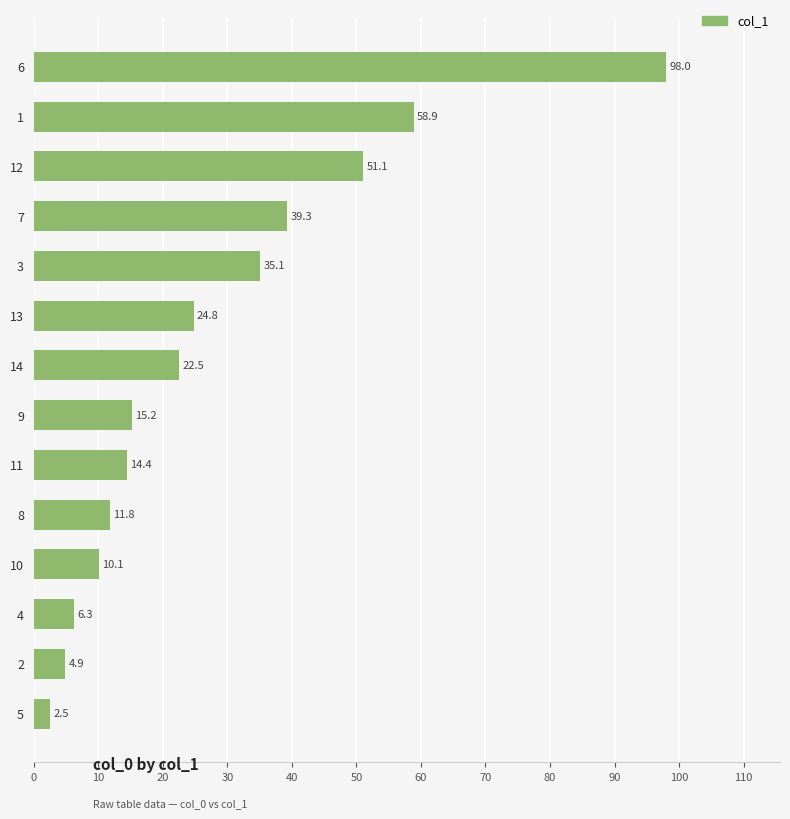

What is the difference between the maximum and minimum values?

95.5